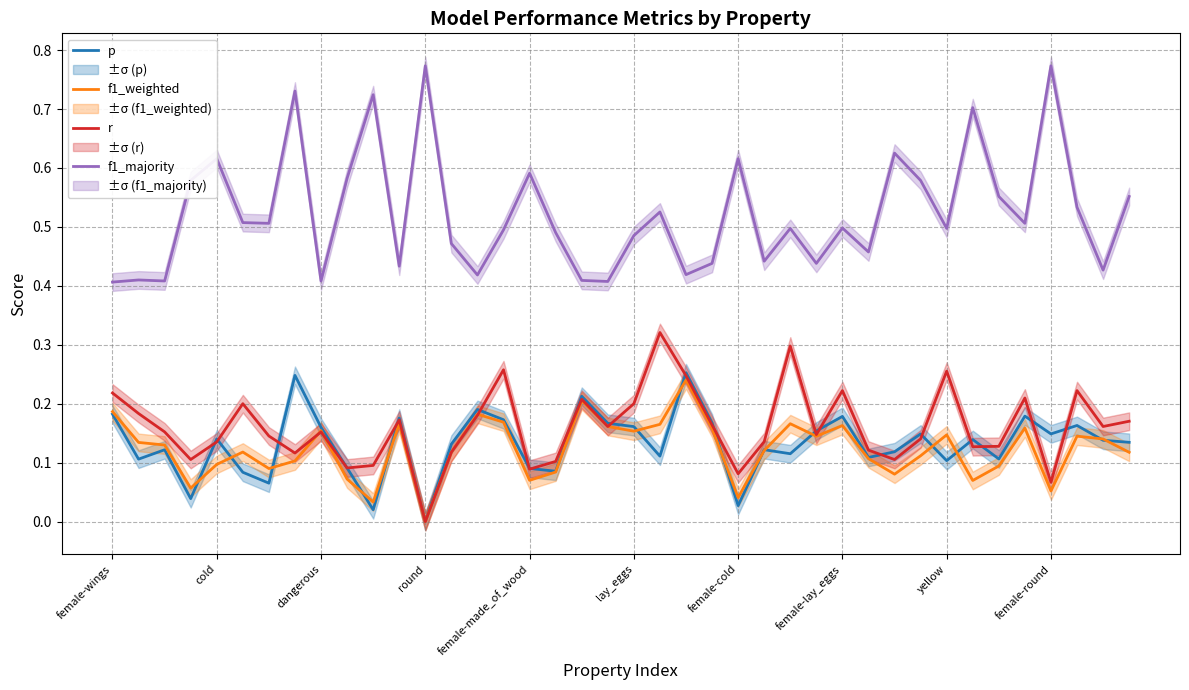

What is the average value of the p series?

0.1